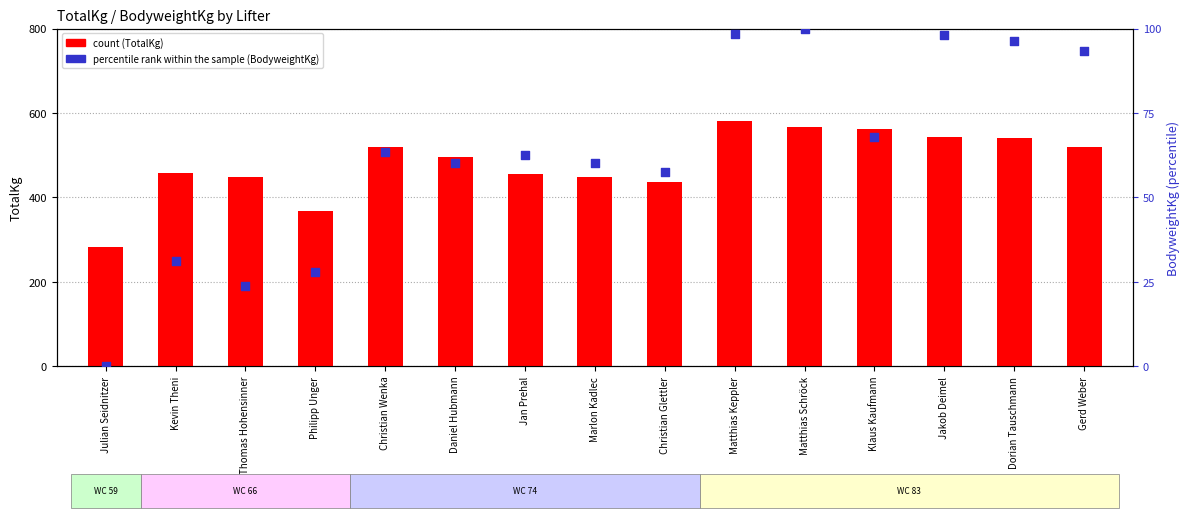

What is the total value across all series at Klaus Kaufmann?

630.3